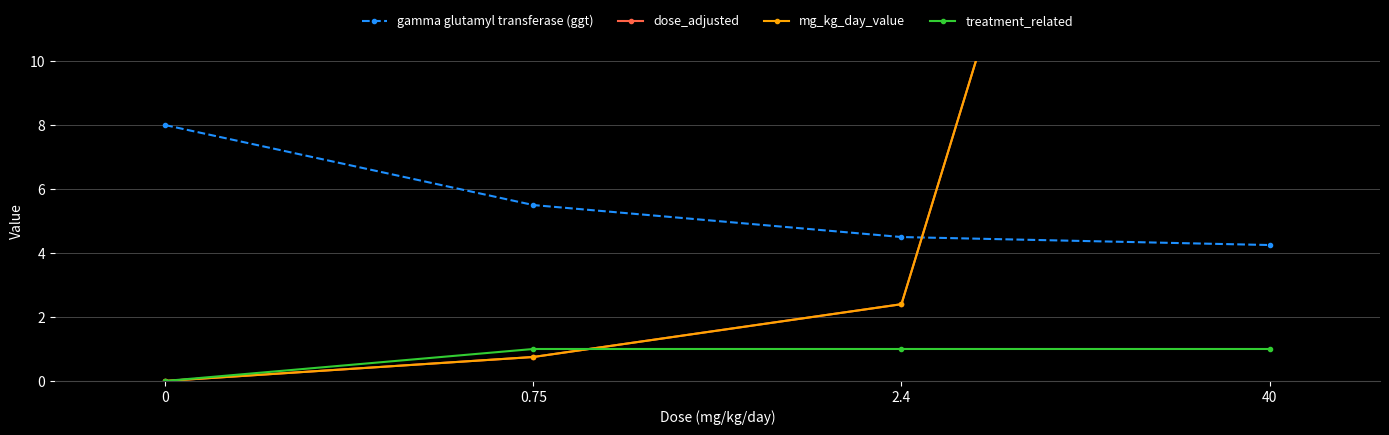

Is it true that treatment_related equals 1.5 at 2.4?

False